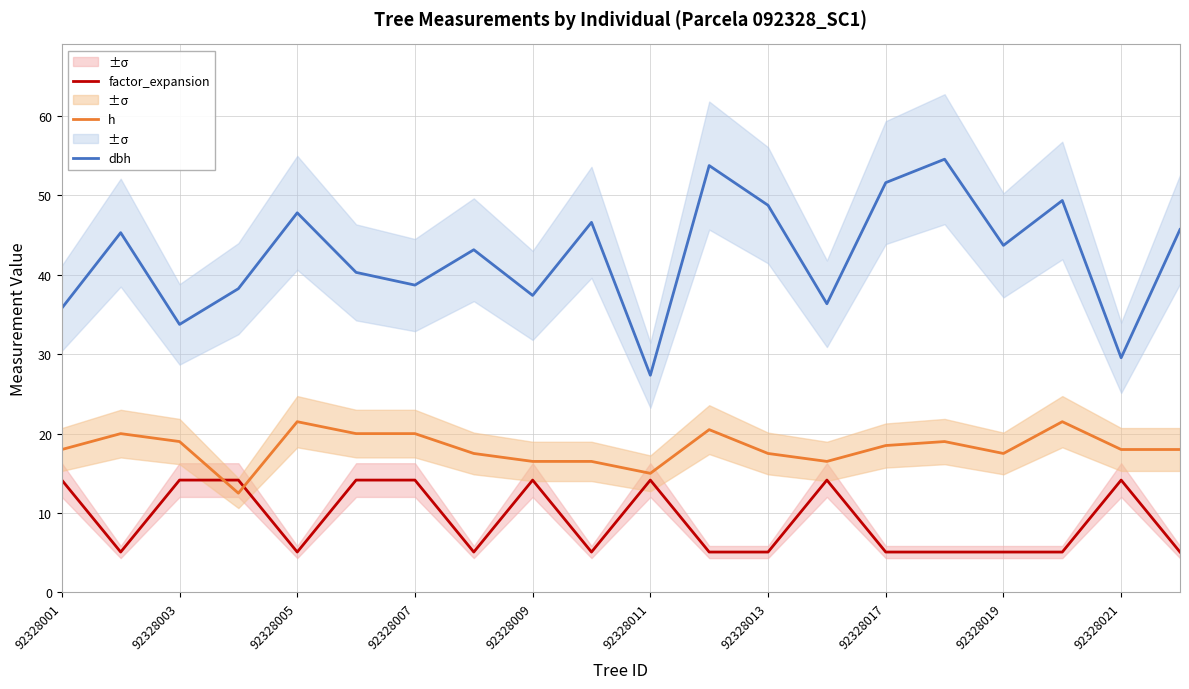

What is the lowest value of the dbh series?

27.4